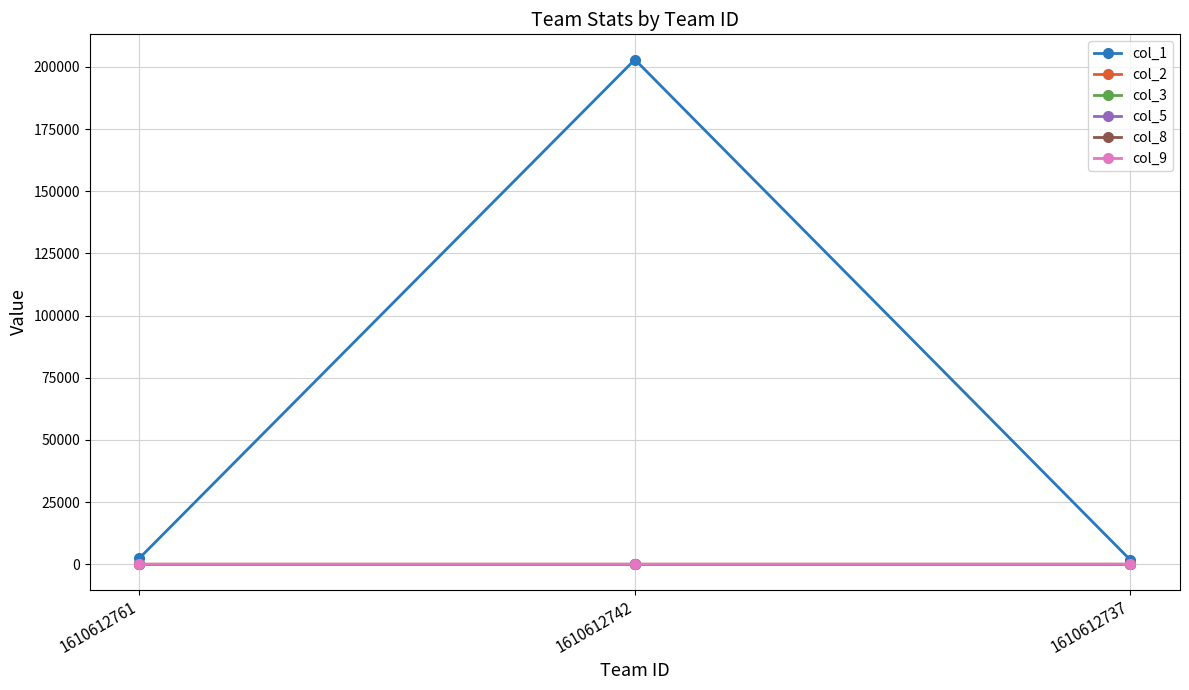

Count the col_2 values in the range 0 to 2.

2